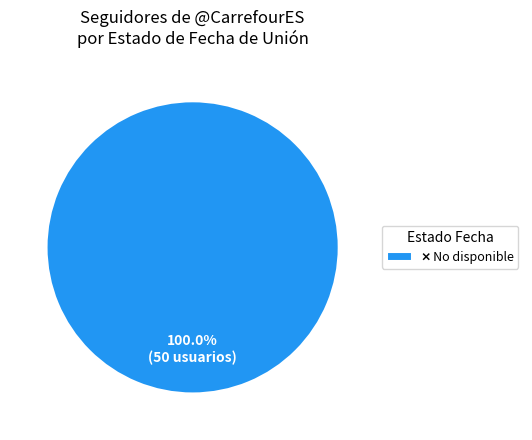

Does any single category account for the majority?

Yes